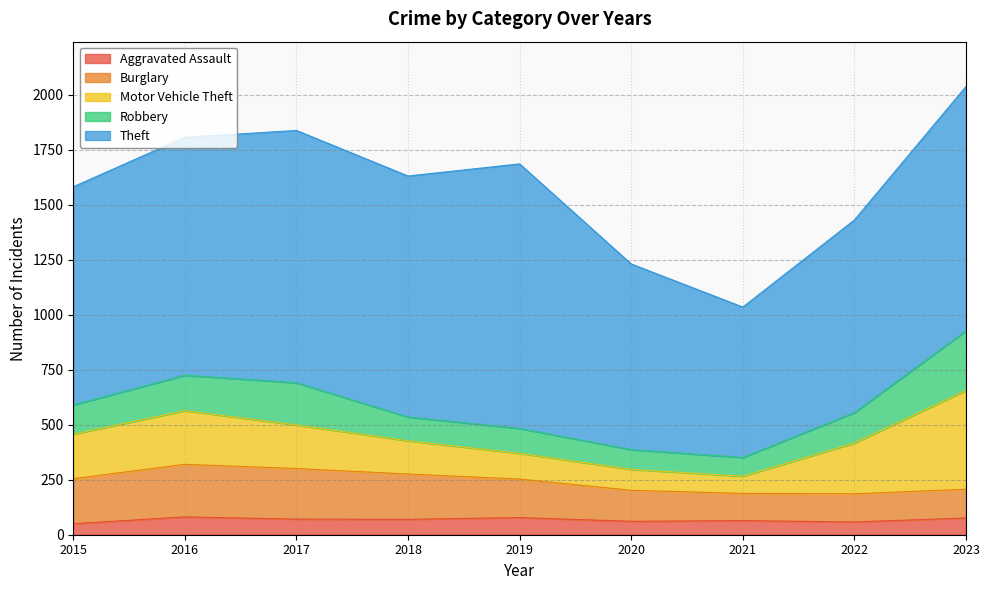

What is the sum of the Aggravated Assault values at 2022 and 2016?

139